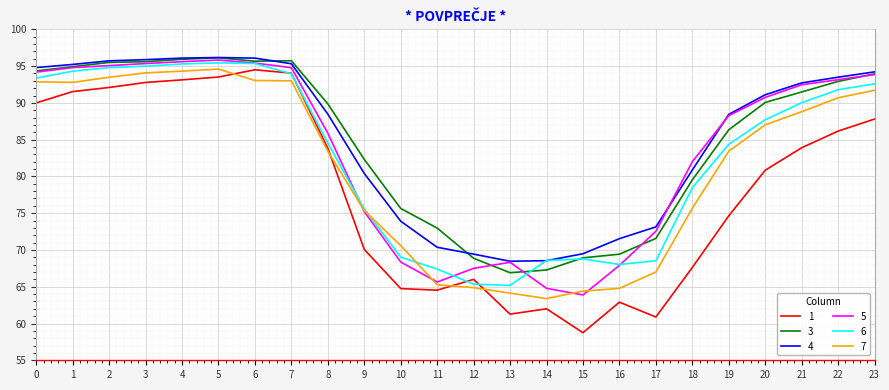

Read the 3 value at 21.

91.5